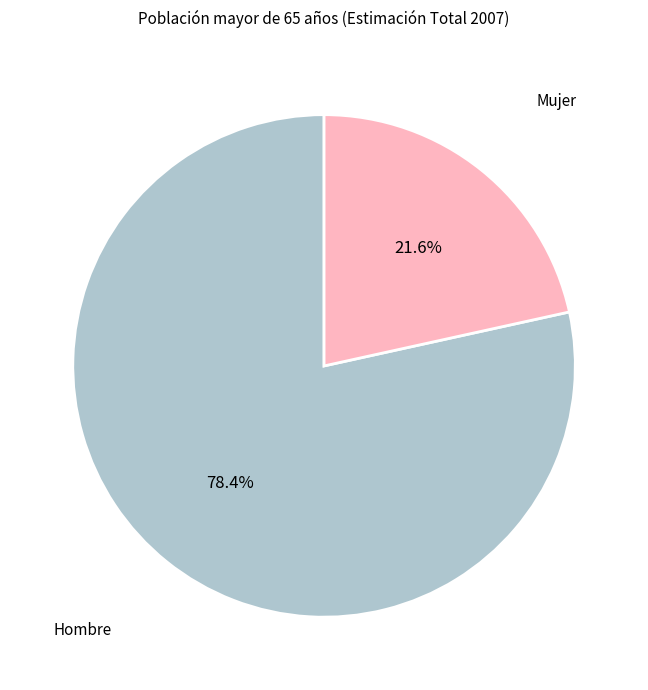

Is there any slice that represents more than half of the pie?

Yes